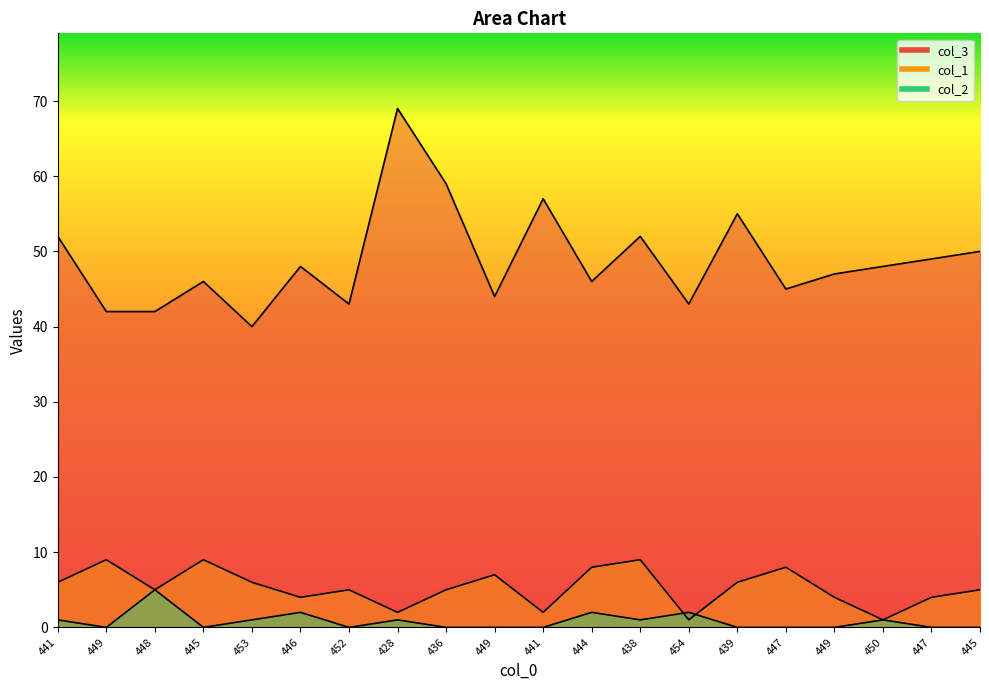

At 445, list the series in order from smallest to largest.

col_2, col_1, col_3